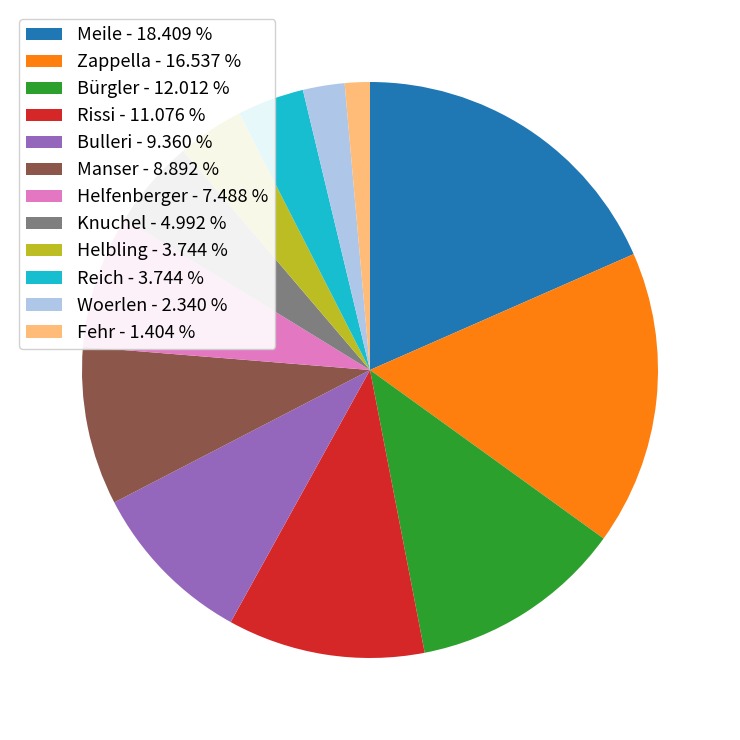

How many slices are in this pie chart?

12